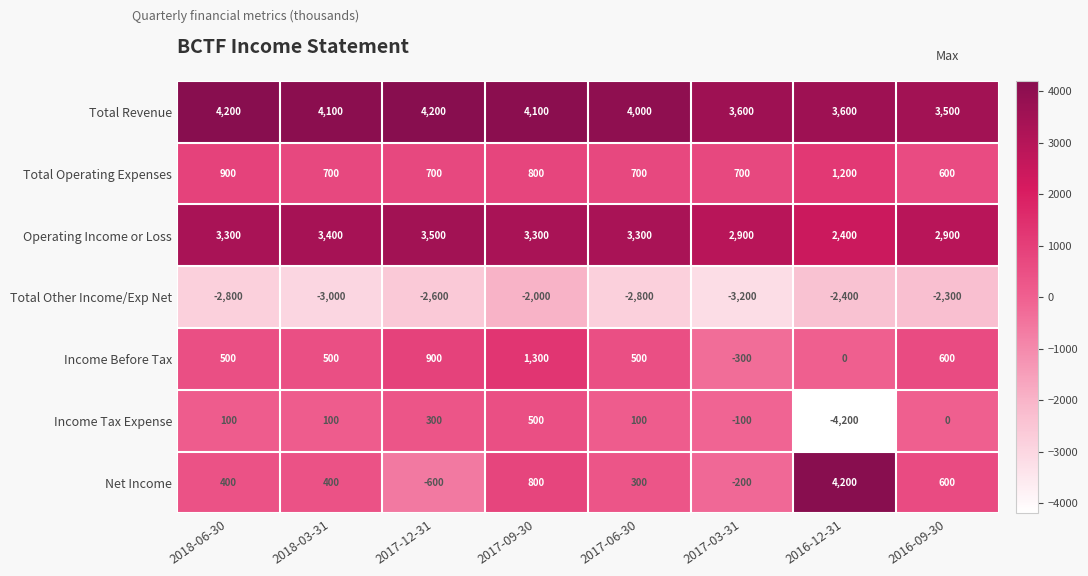

Where is Net Income nearest to the value 1800?

2017-09-30